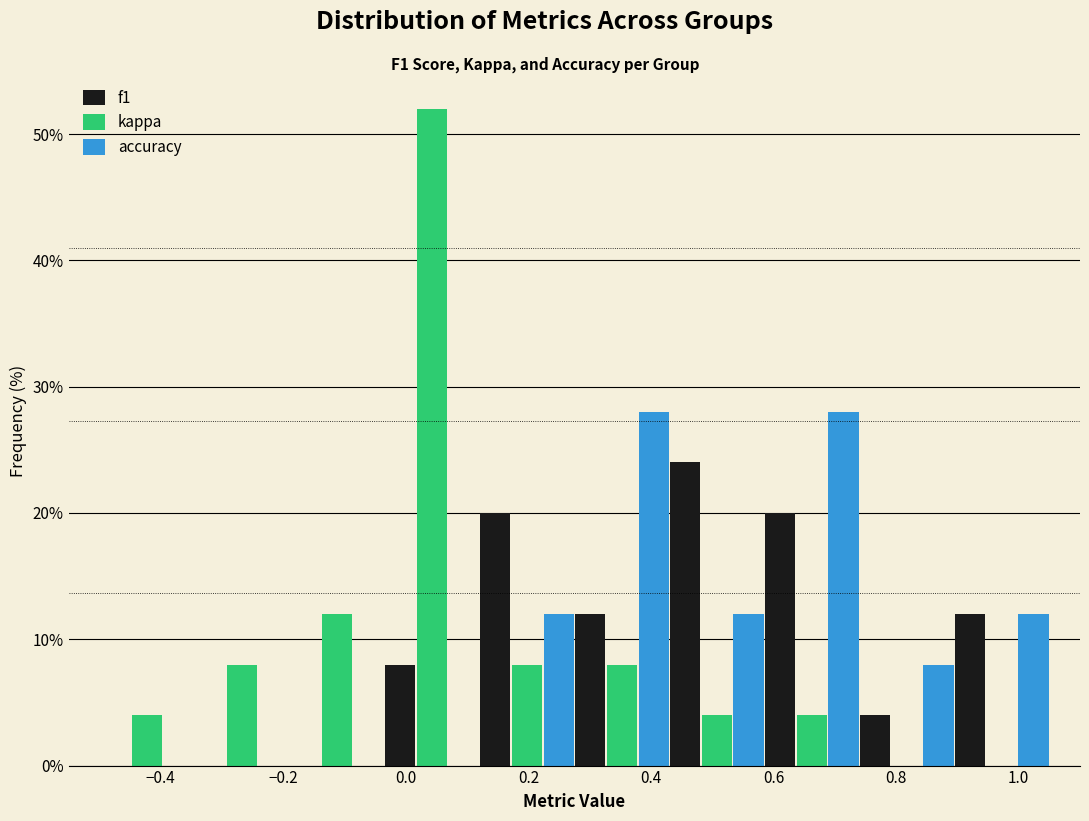

What is the height of the accuracy bar covering 0.740 to 0.895 on the x-axis? Neither the bar edges nor the heights are printed on the chart, so give them approximately, as read against the axes.

8